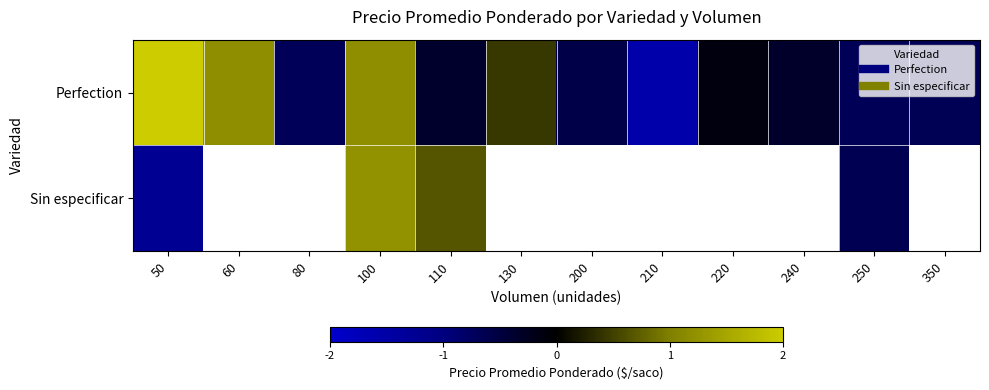

At how many categories does at least one series exceed 1?

3